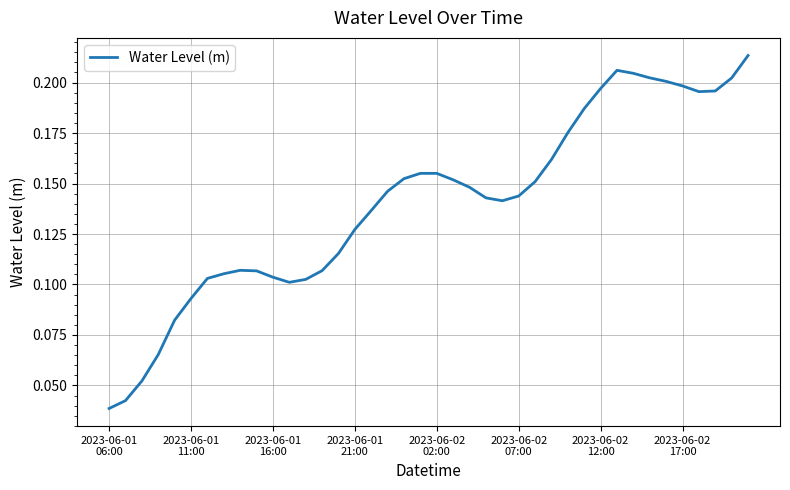

List the labels in order of value, largest first.

39, 31, 32, 33, 38, 34, 35, 30, 37, 36, 29, 28, 27, 19, 20, 18, 21, 26, 22, 17, 25, 23, 24, 16, 15, 14, 8, 13, 9, 2023-06-02
17:00, 10, 2023-06-02
12:00, 12, 11, 2023-06-02
07:00, 2023-06-02
02:00, 2023-06-01
21:00, 2023-06-01
16:00, 2023-06-01
11:00, 2023-06-01
06:00